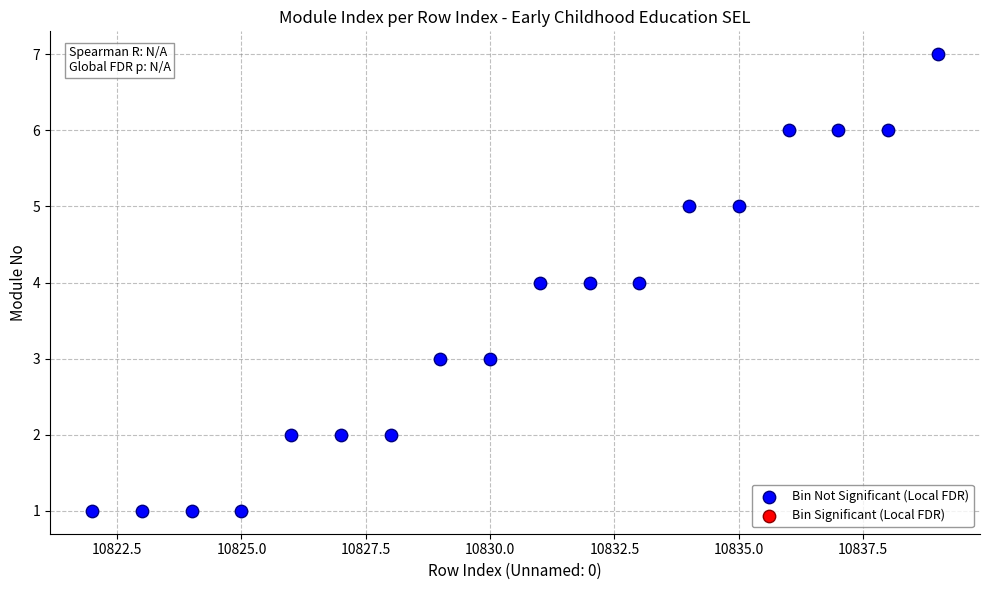

What is the range of X values (max minus min)?

17